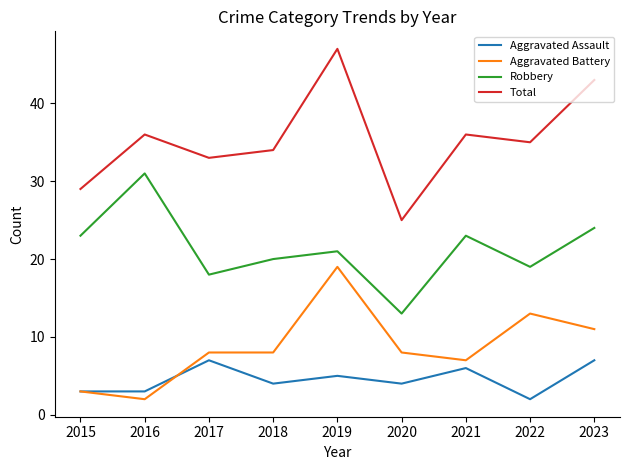

Does the chart have visible grid lines?

No